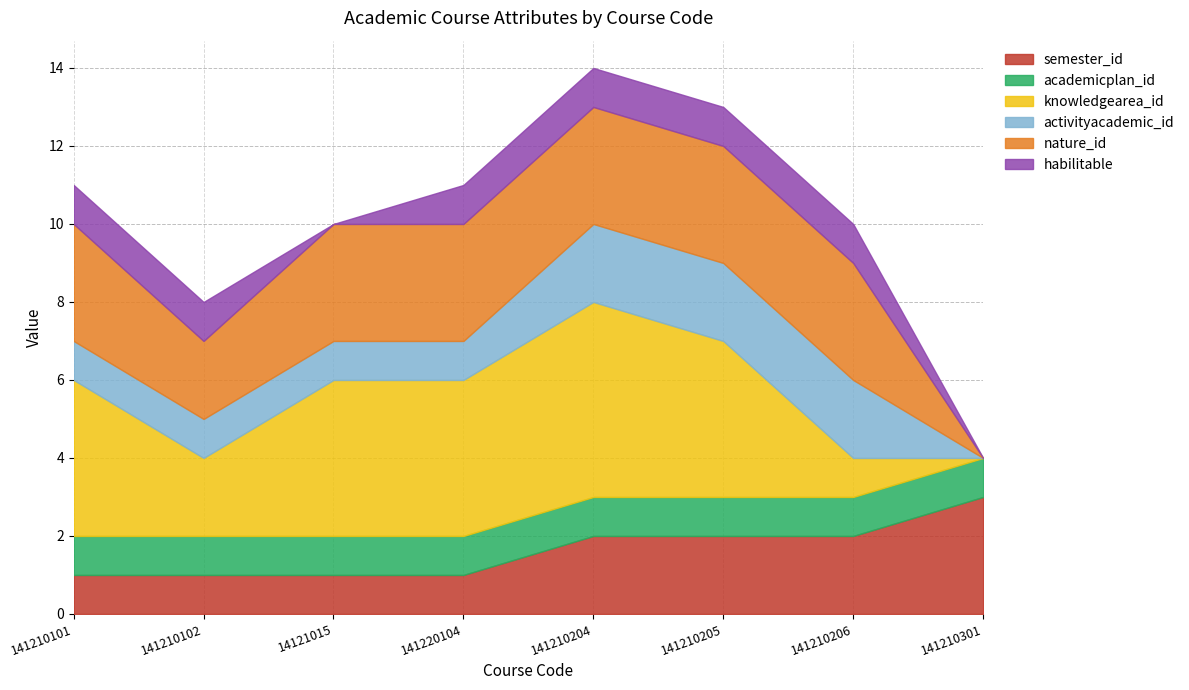

What is the sum of all activityacademic_id values?

10